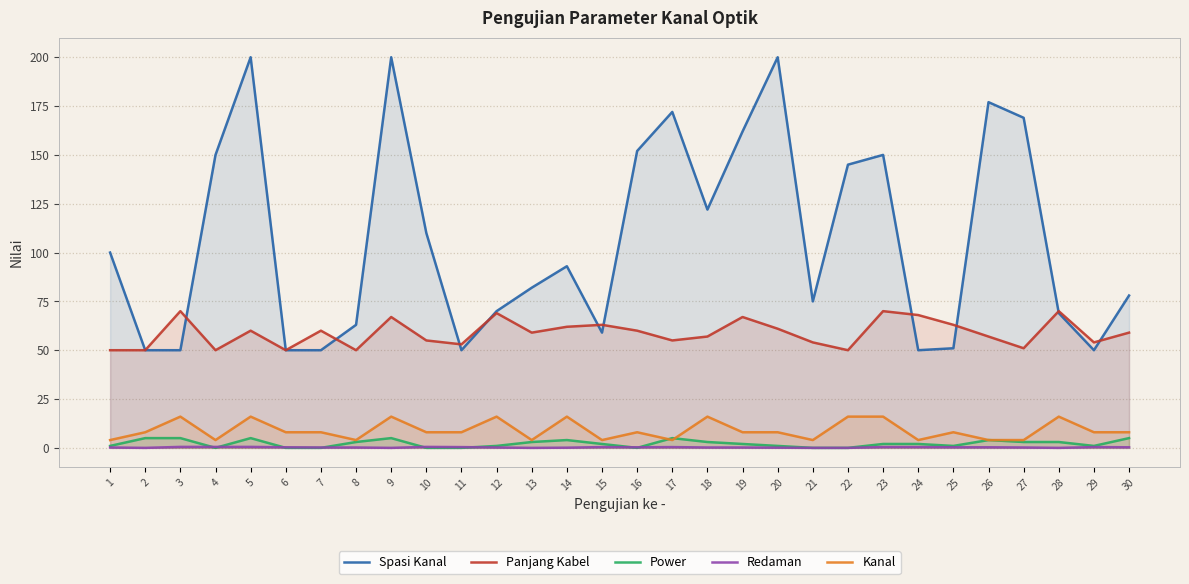

Rank the series at 17 from highest to lowest value.

Spasi Kanal, Panjang Kabel, Power, Kanal, Redaman